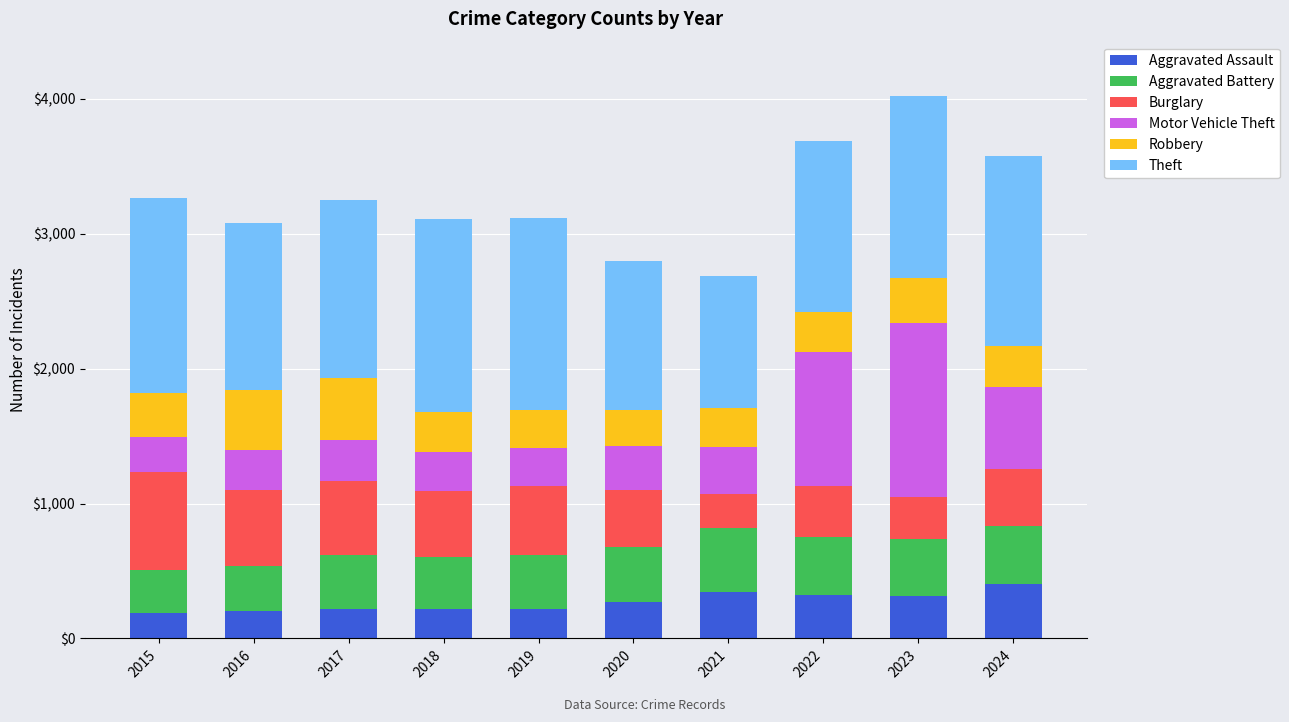

What is the sum of all Aggravated Assault values?

2717